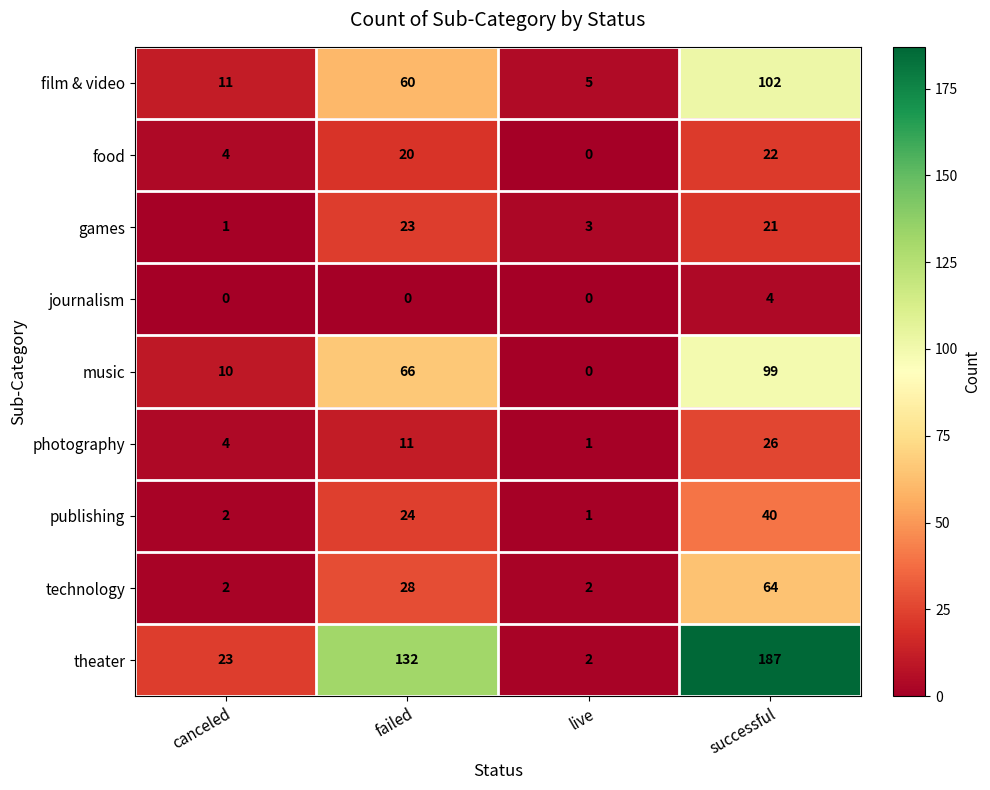

What is the spread (max minus min) of values at live?

5